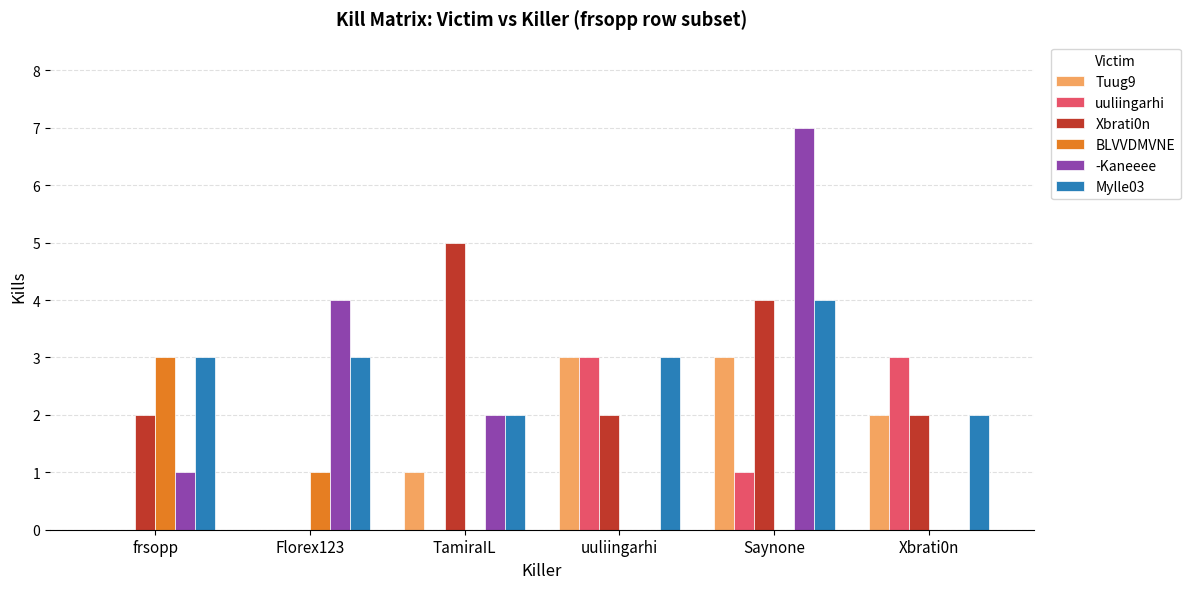

How many distinct data groups are displayed?

6